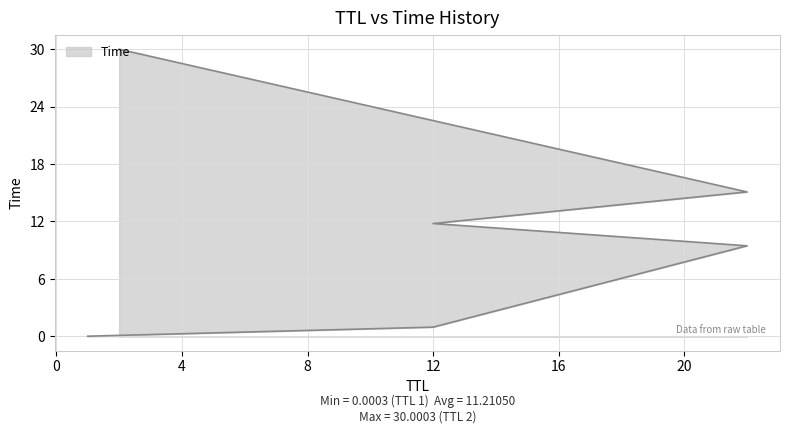

Does the chart display data point markers on the line(s)?

No